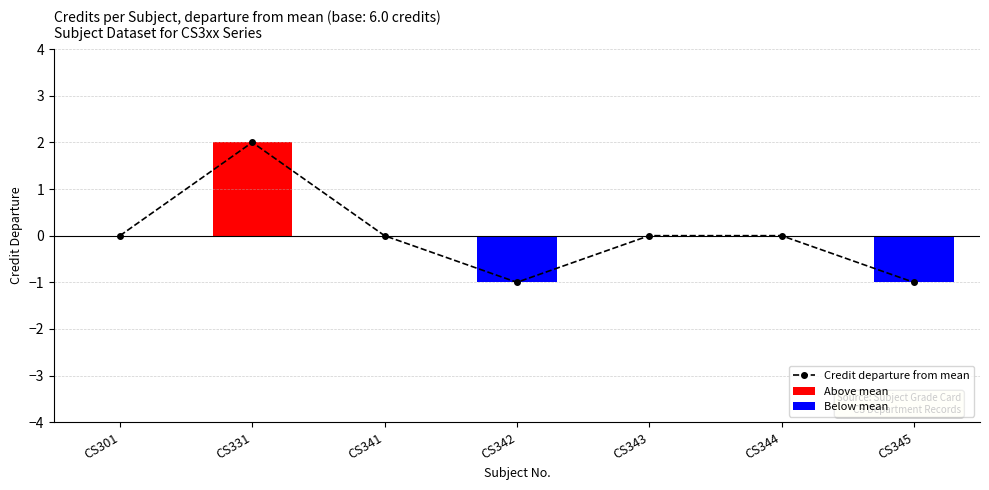

The chart shows a value of 3 at CS331. True or false?

False